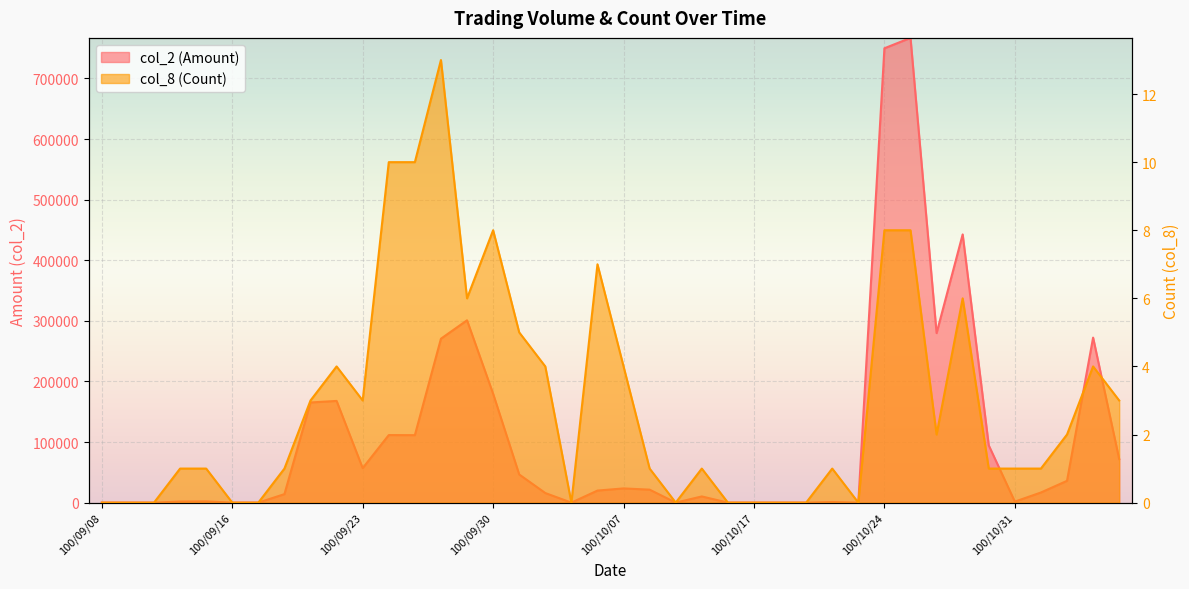

What is the maximum value shown in the chart?

767010